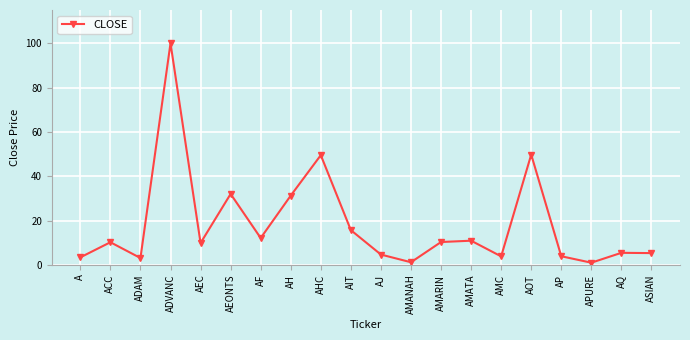

What is the change in value from ACC to APURE?

-9.2